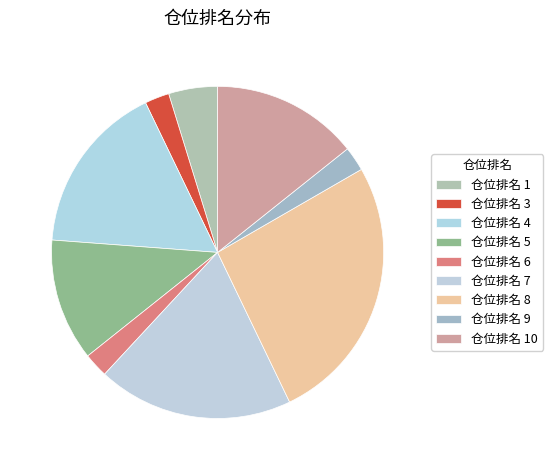

Is there any slice that represents more than half of the pie?

No